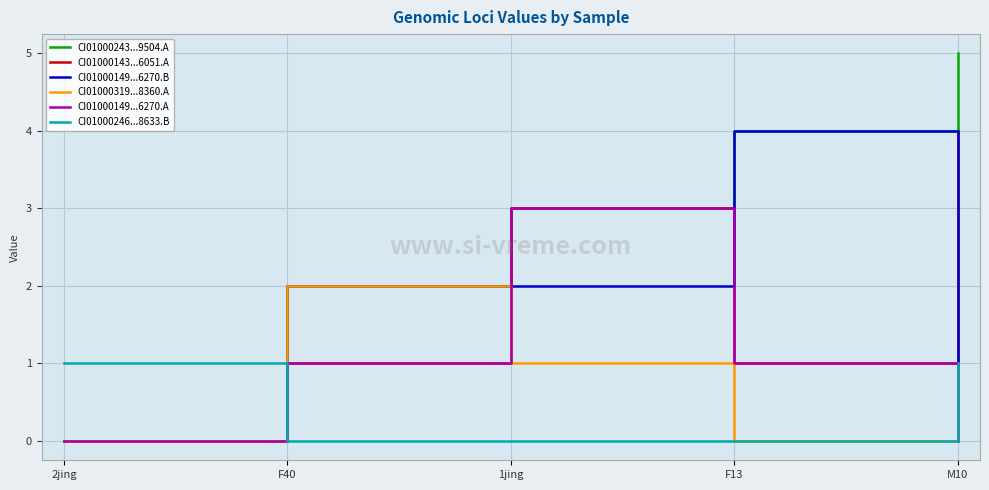

What position from the right is F13?

2